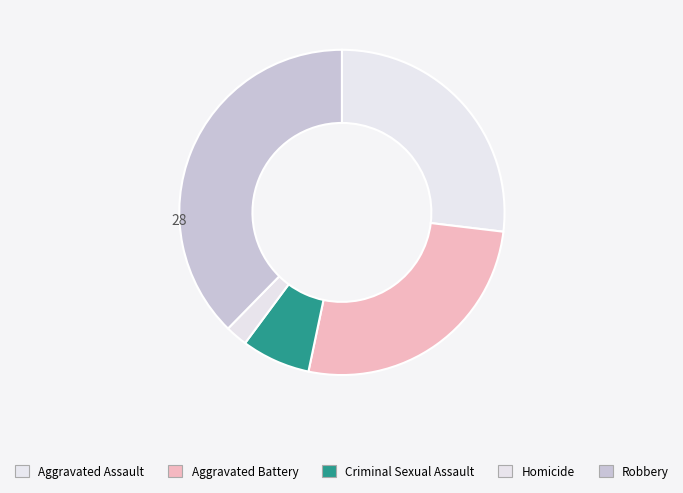

What is the largest slice in the pie chart?

Robbery